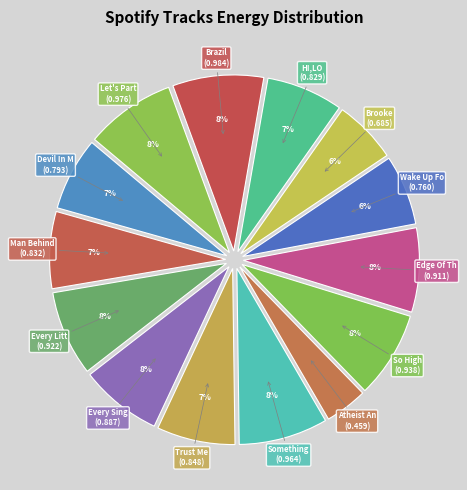

How many slices are in this pie chart?

14